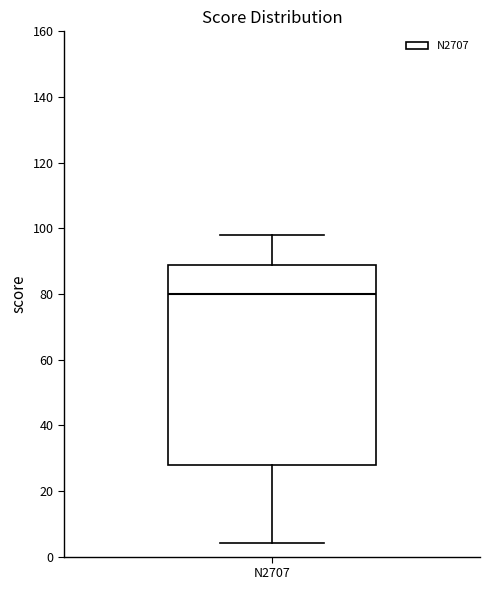

Where does the median line of the box for N2707 sit on the y-axis? The values are not printed on the chart, so give them approximately, as read against the axis.

80